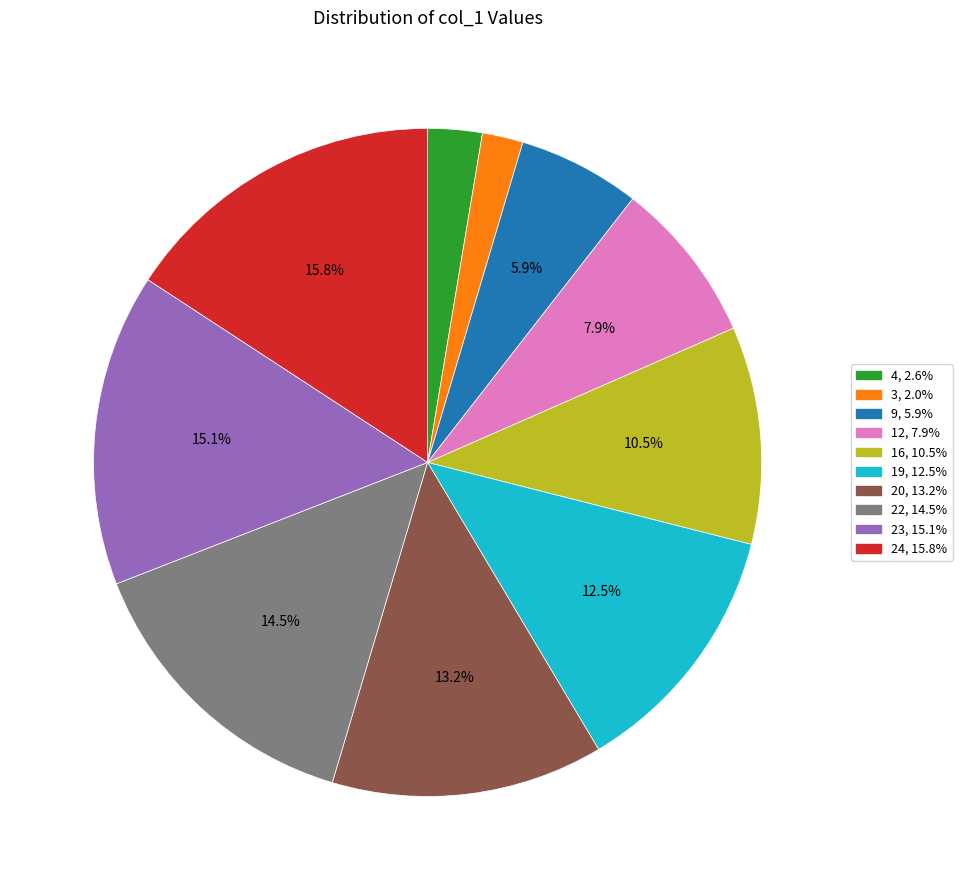

To the nearest percent, what is the difference between the largest and smallest slice percentages?

14%